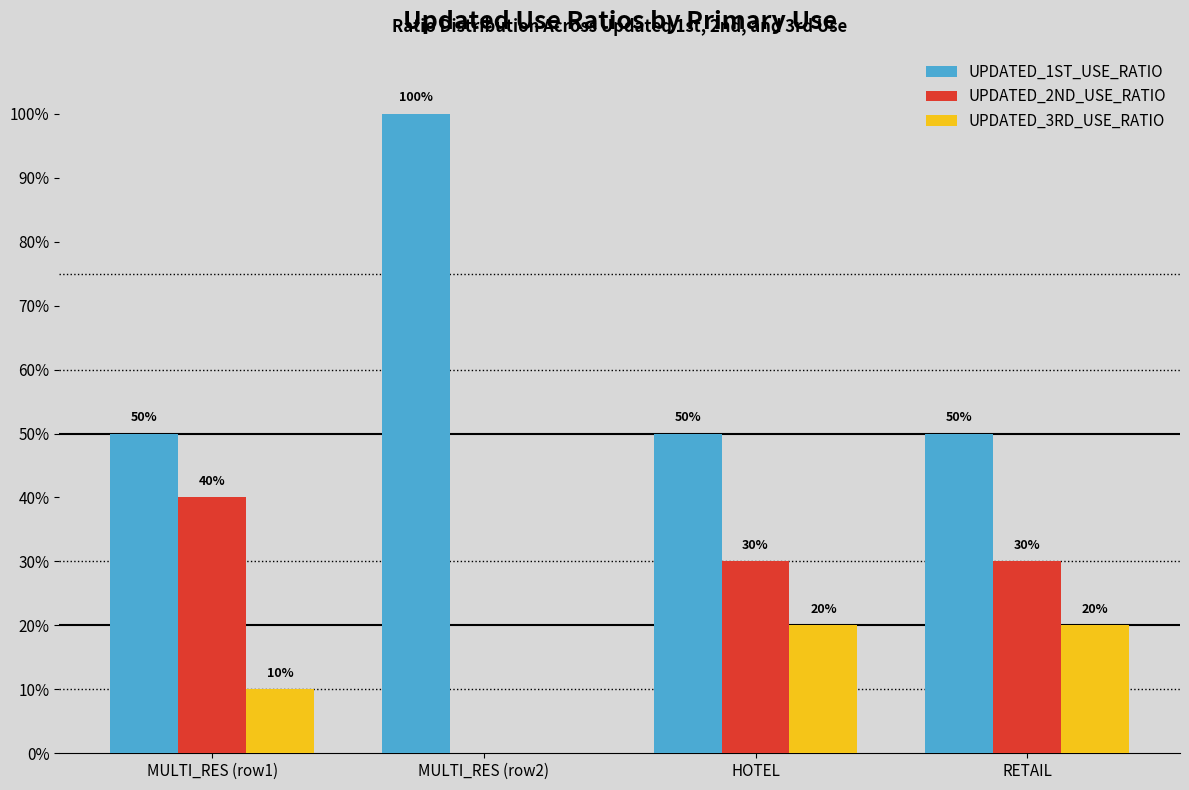

At how many categories does at least one series exceed 0?

4